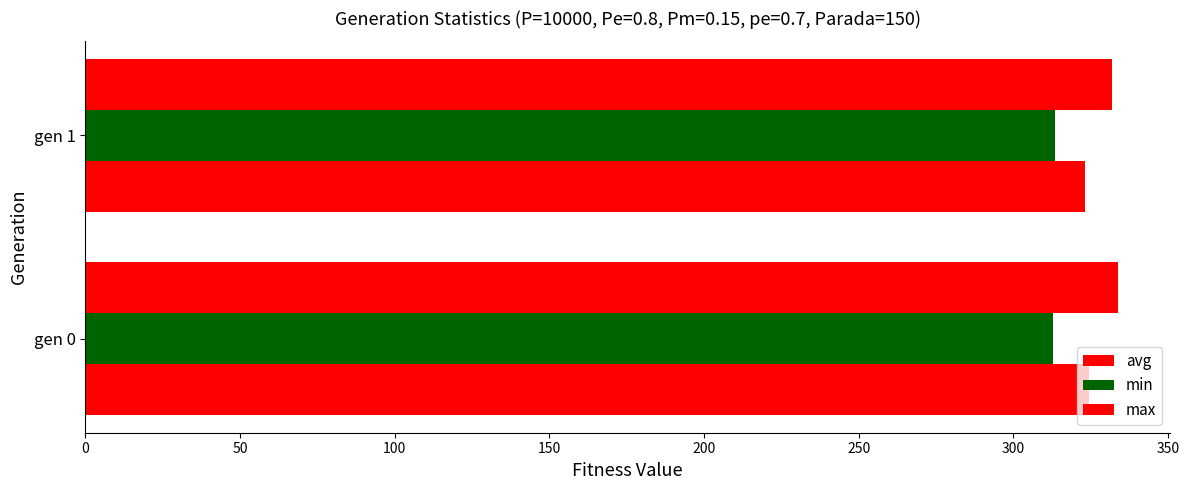

What is the highest value of the avg series?

324.3